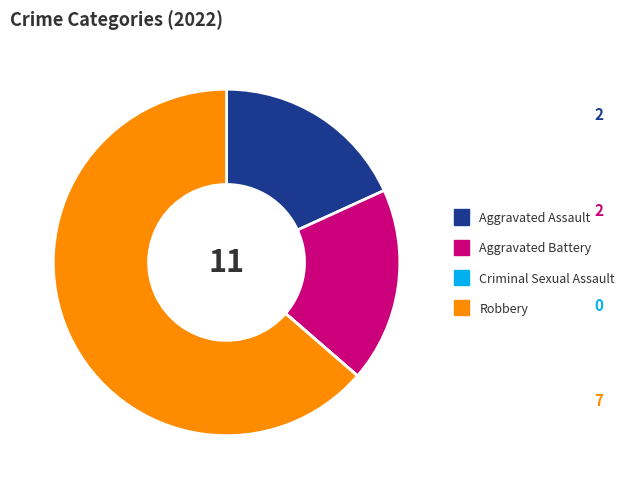

True or false: Robbery accounts for 64% of the total.

True